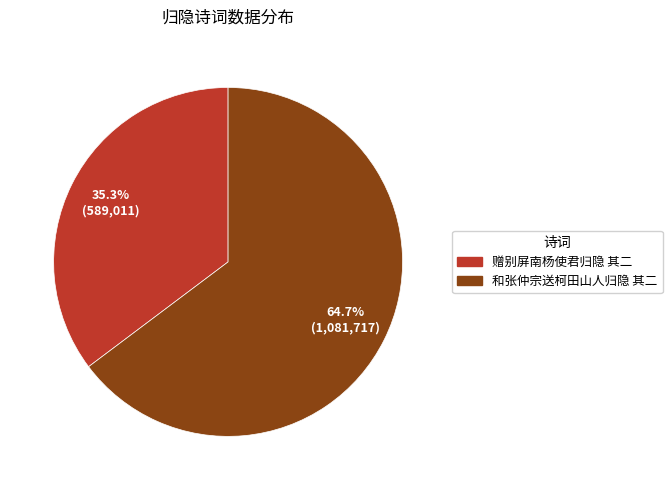

To the nearest percent, what percentage of the pie is 和张仲宗送柯田山人归隐 其二?

65%